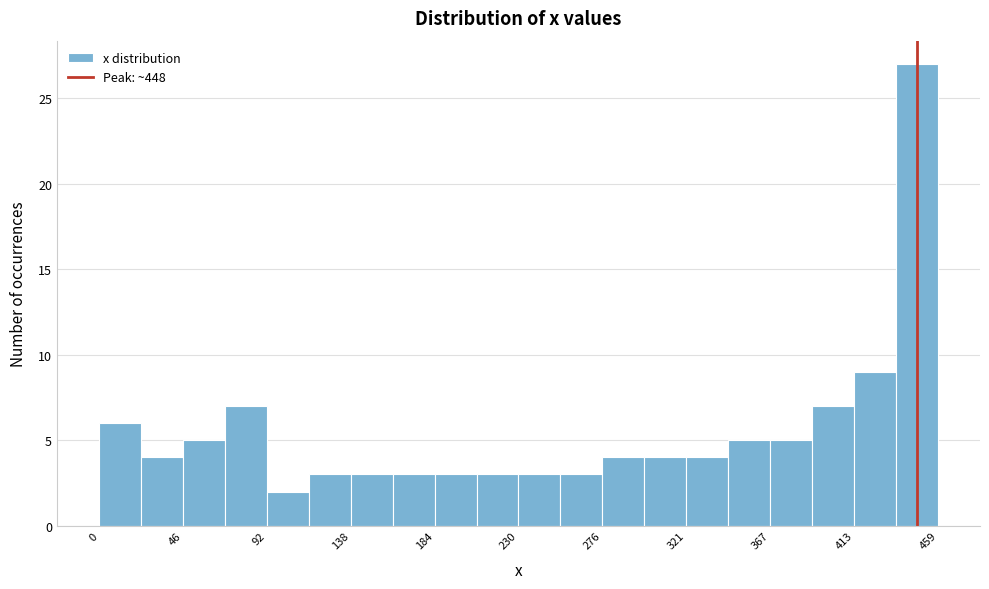

Which range on the x-axis has the tallest bar?

435 to 460